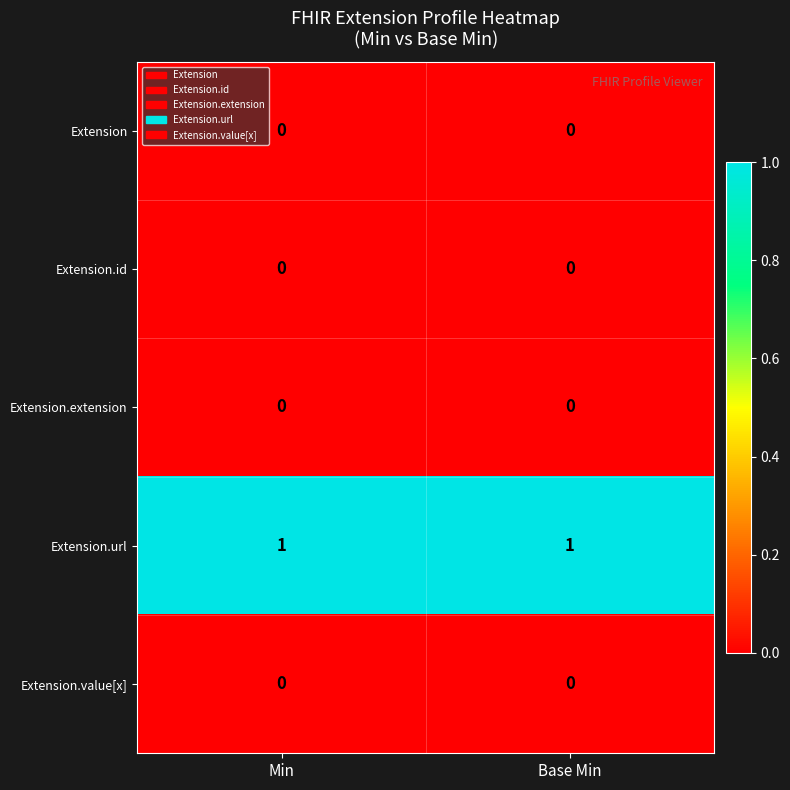

Is the value of Extension at Base Min greater than the value of Extension.url at Min?

No